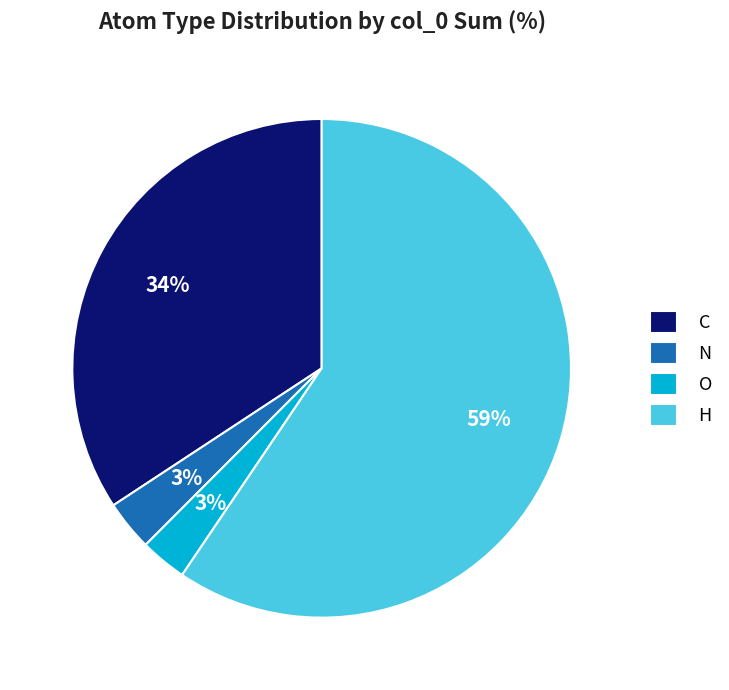

Between H and O, which is larger?

H